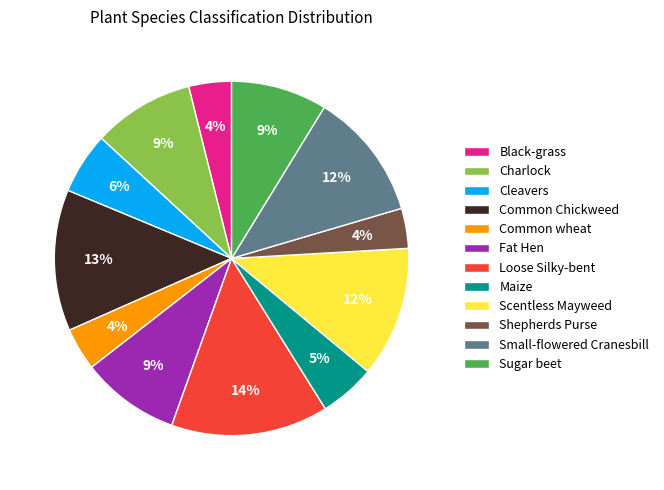

Is there a majority slice in this chart?

No